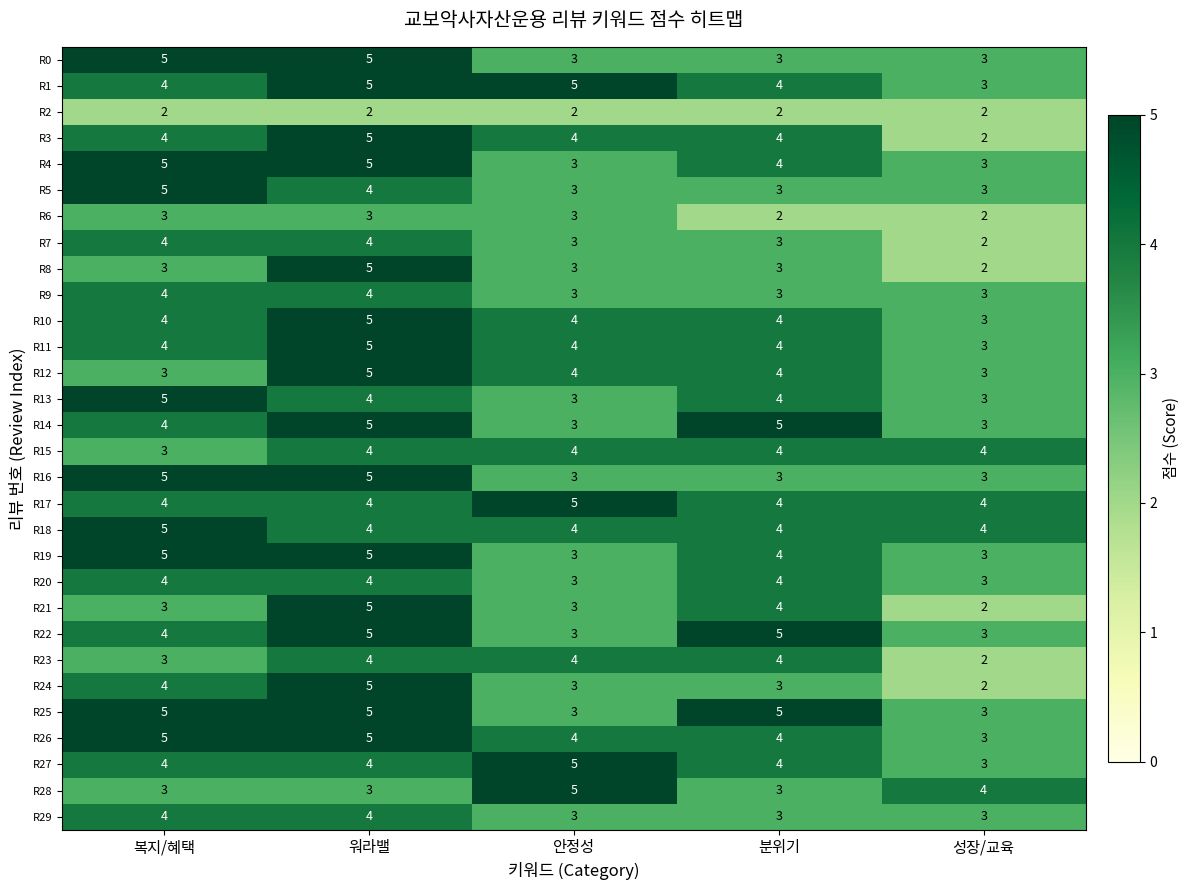

What is the spread (max minus min) of values at 분위기?

3